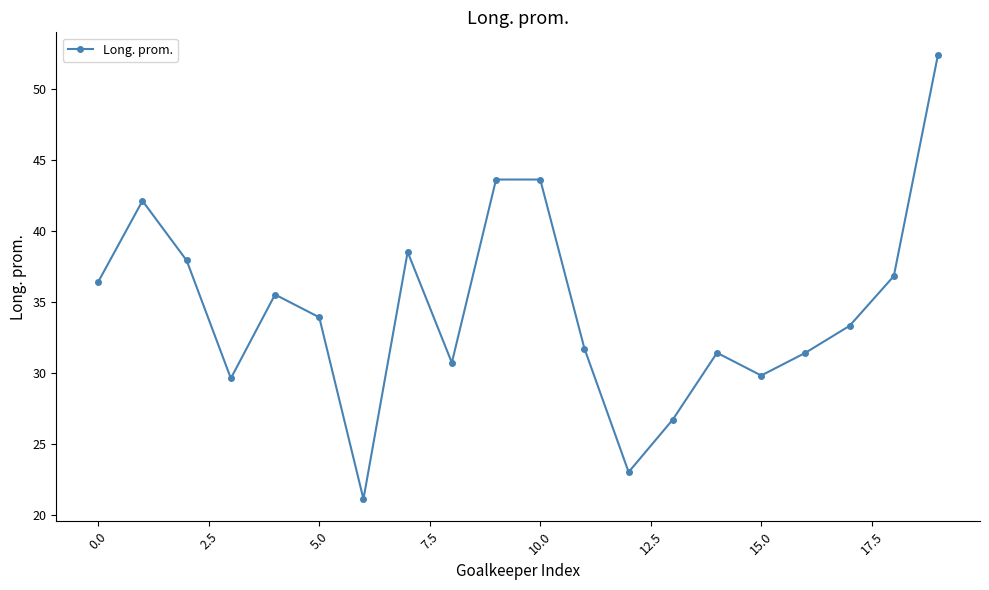

Reading left to right, list all the values displayed in this chart.

36.4	42.1	37.9	29.6	35.5	33.9	21.1	38.5	30.7	43.6	43.6	31.7	23.0	26.7	31.4	29.8	31.4	33.3	36.8	52.4